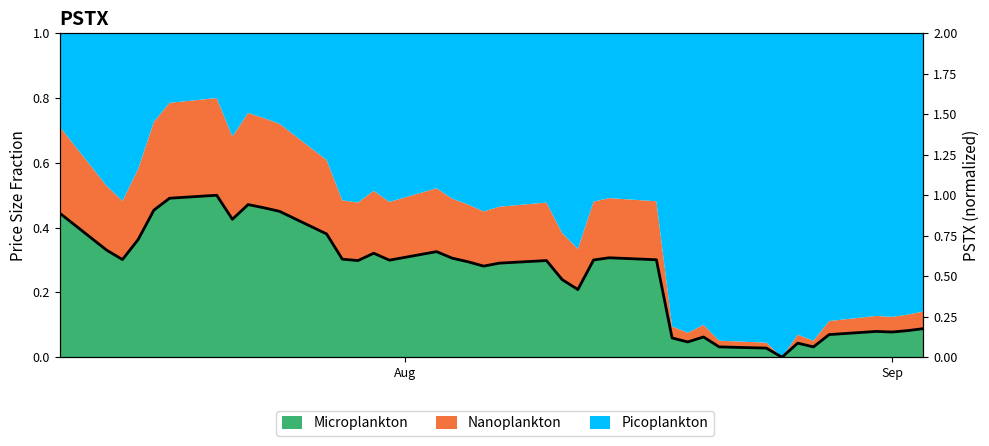

What is the maximum value shown in the chart?

1.0